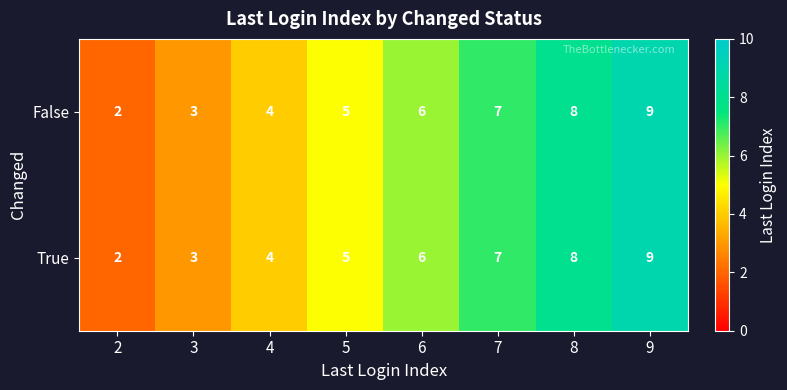

The value of True at 8 is 6. True or false?

False